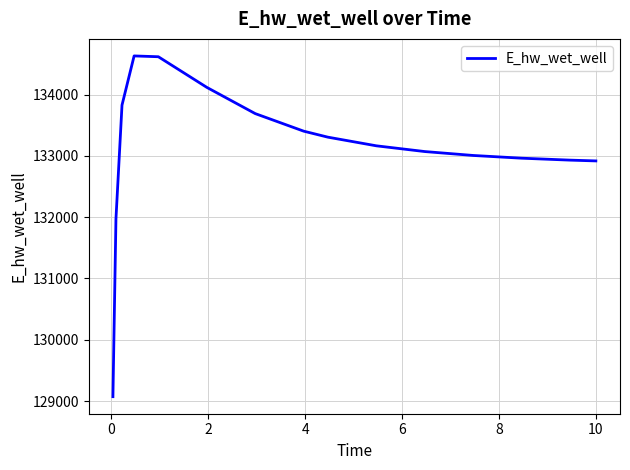

What is the difference between the maximum and minimum values?

5559.6